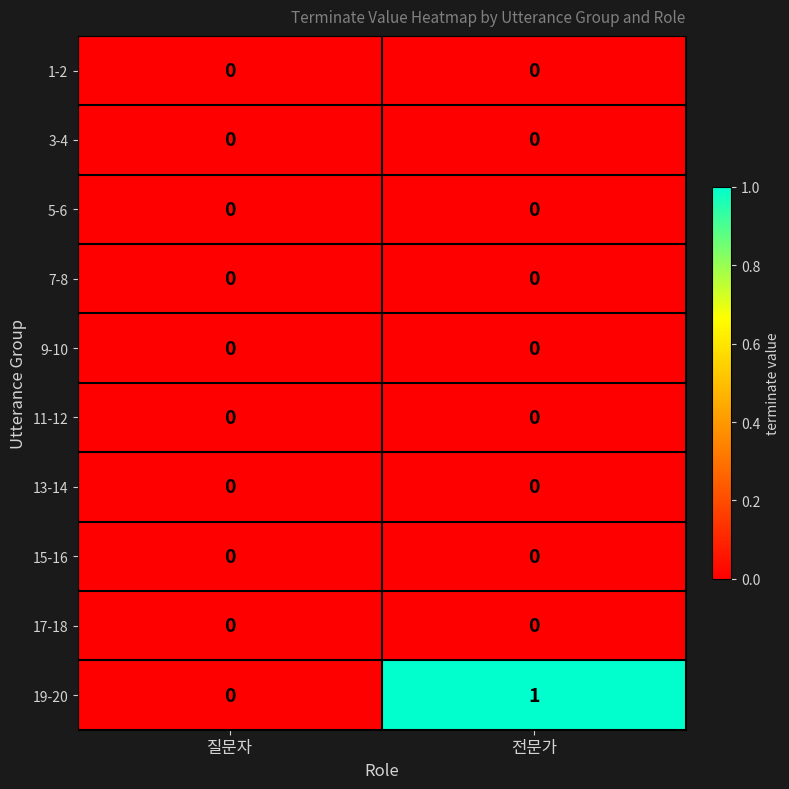

Which label corresponds to the largest value in the chart?

전문가